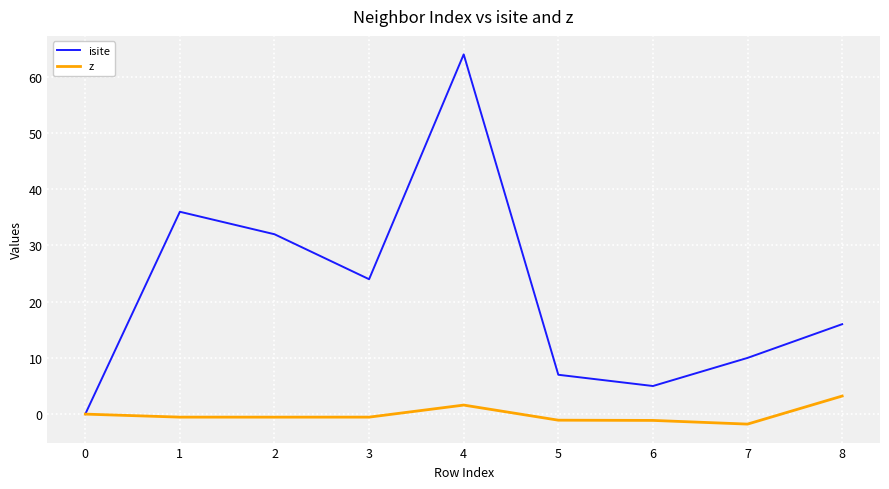

True or false: z has a value of -0.5 at 2.

True